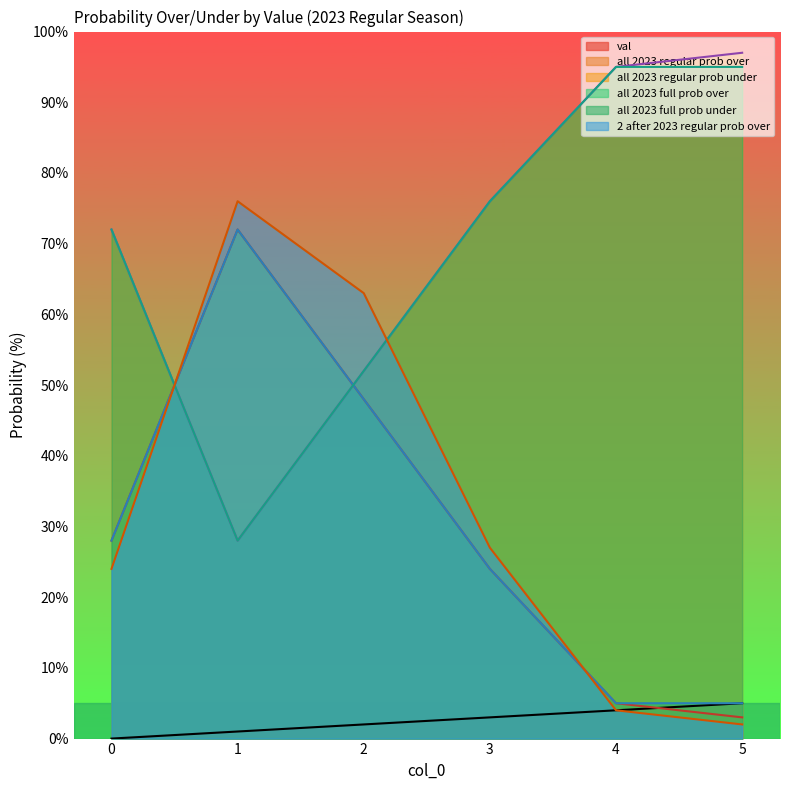

Which series has the largest total across all categories?

all 2023 regular prob under